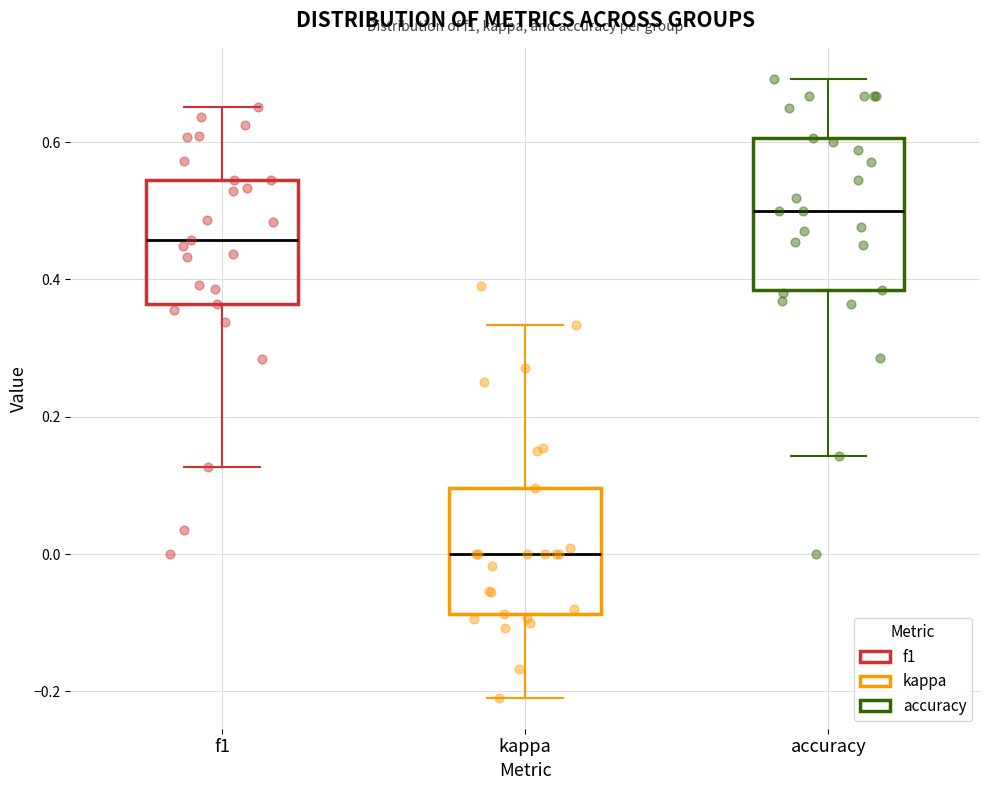

Reading left to right, transcribe this box plot: for each box, give where its median line is, the range the box spans, and where its two whiskers end, as read against the y-axis. The values are not printed on the chart, so give them approximately, as read against the axis.

f1: median 0.46, box 0.36 to 0.54, whiskers 0.12 to 0.66
kappa: median 0.00, box -0.08 to 0.10, whiskers -0.20 to 0.34
accuracy: median 0.50, box 0.38 to 0.60, whiskers 0.14 to 0.70